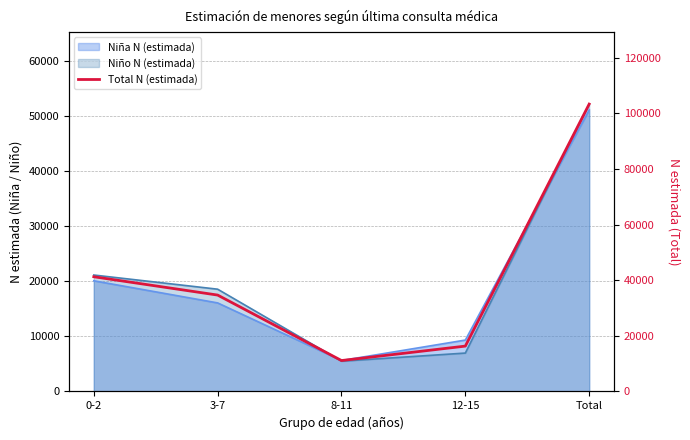

Is it true that the value at 12-15 is 16305?

True